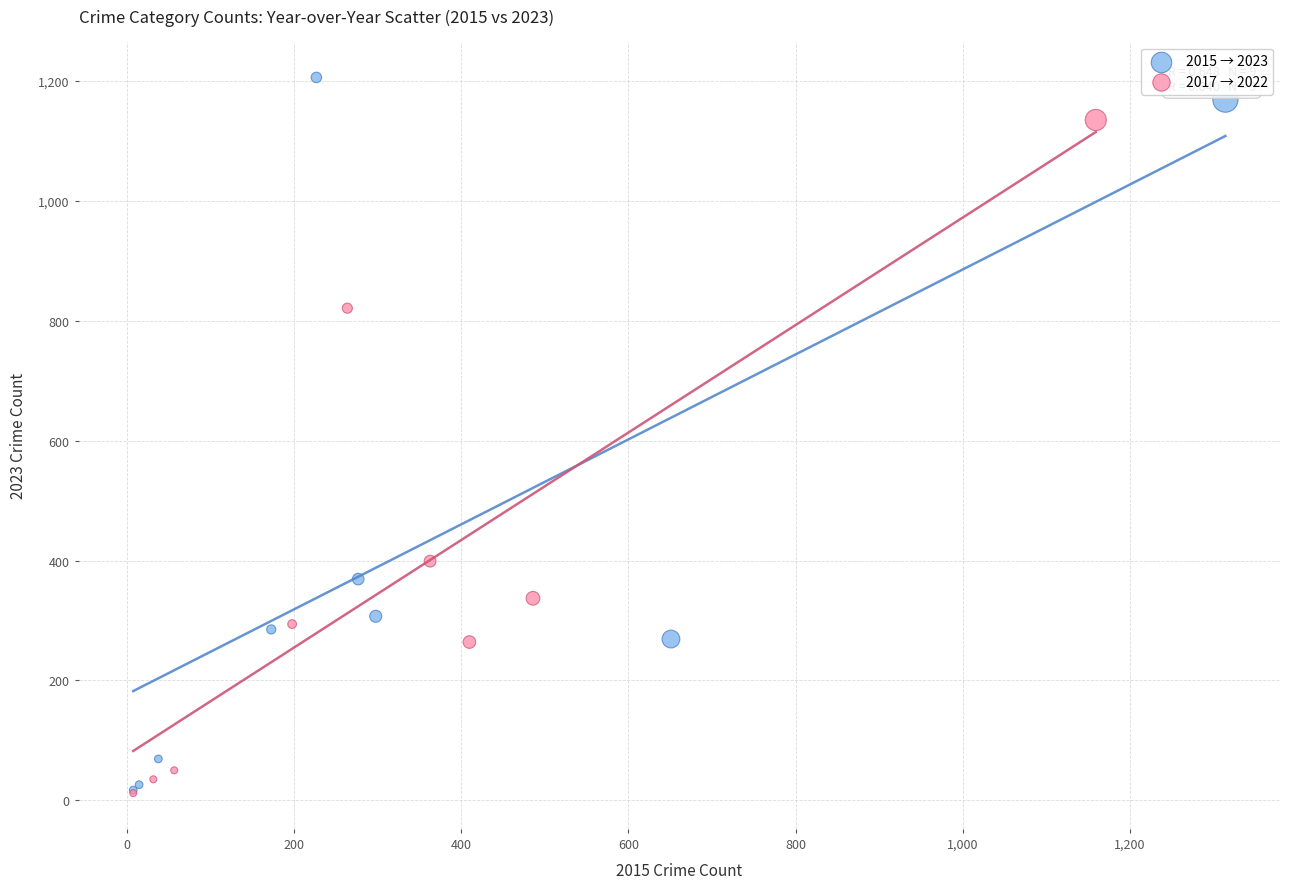

Which series has the largest Y range (max minus min)?

2015 → 2023